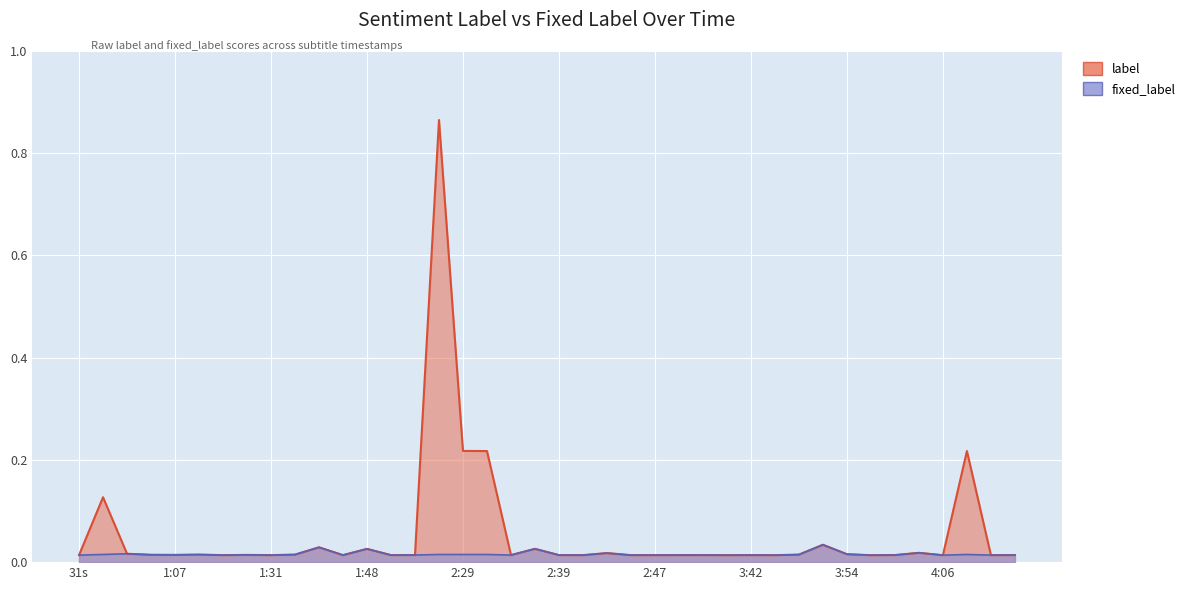

At which label does label reach its minimum?

3:56